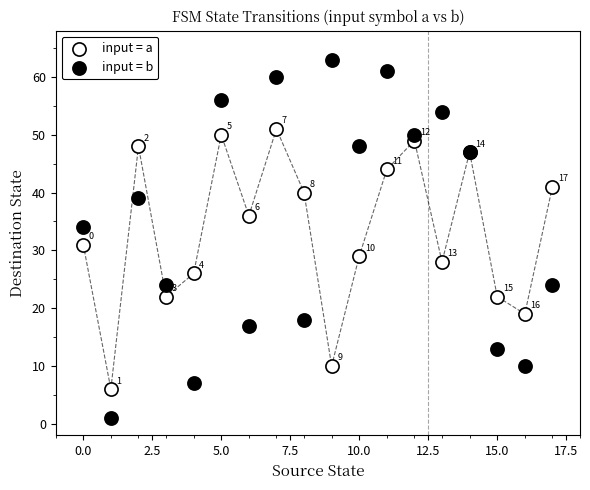

Which series reaches the maximum Y coordinate?

input = b